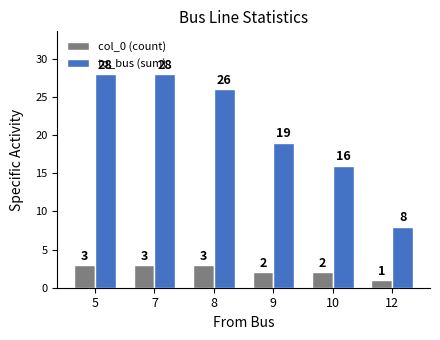

What is the spread (max minus min) of values at 7?

25